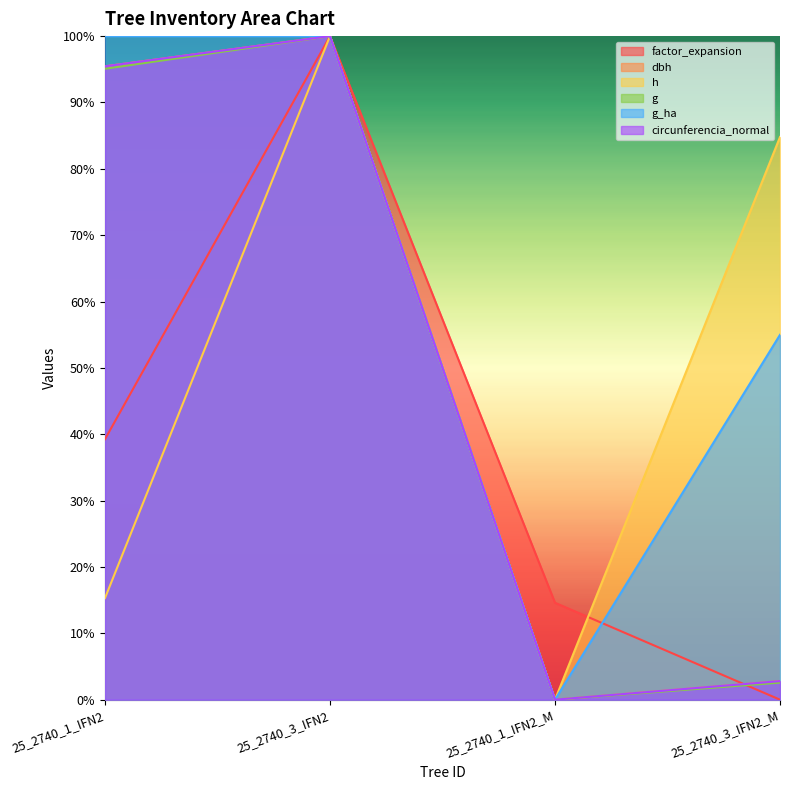

At which category does the chart reach its peak across all series?

25_2740_3_IFN2